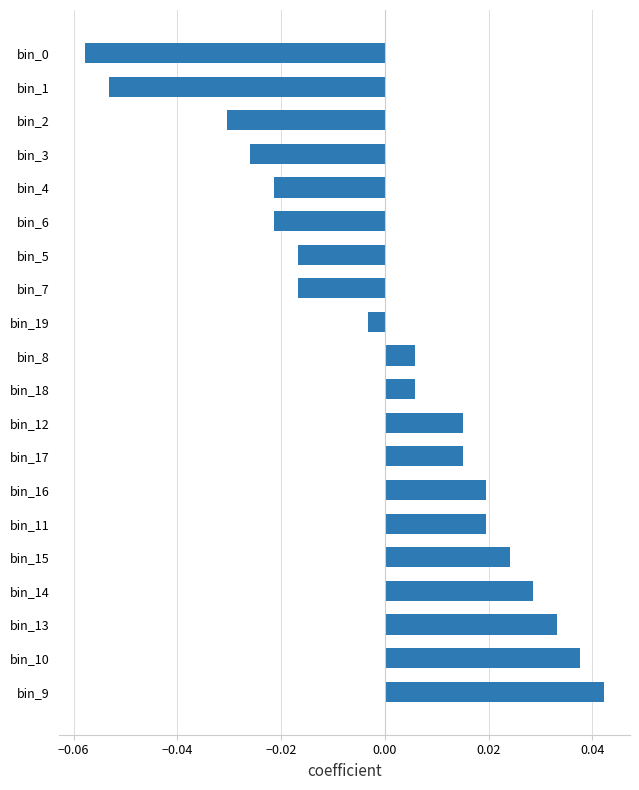

The value at bin_0 is -0.0. True or false?

False